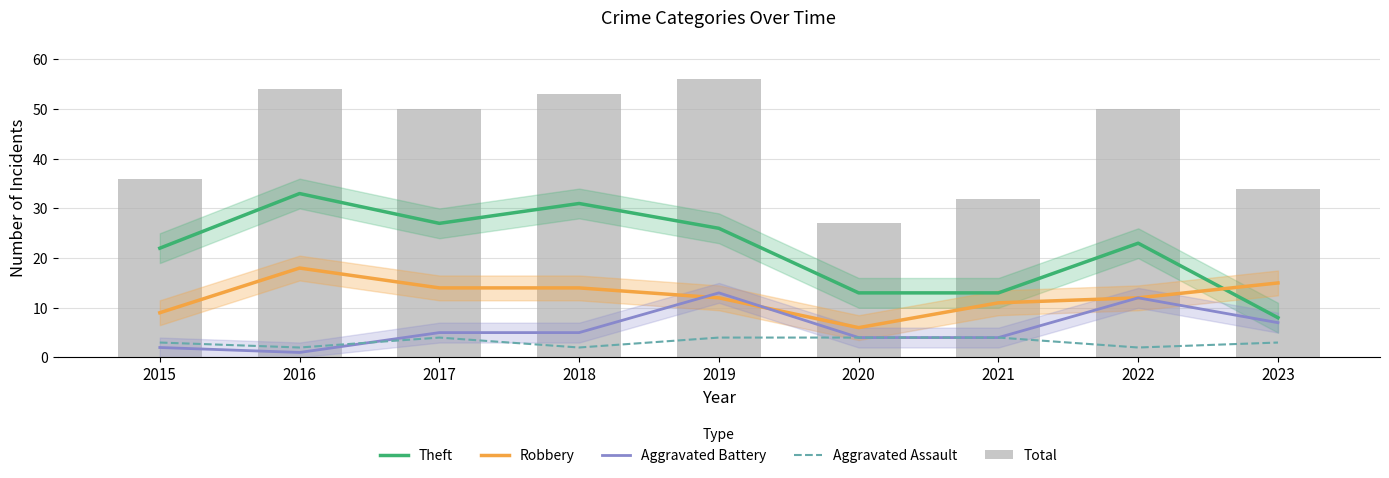

Are the bars grouped side by side (vs. stacked)?

Yes